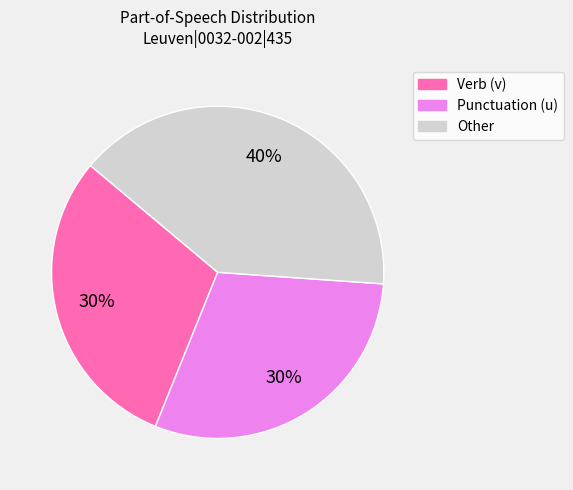

To the nearest percent, what is the average slice percentage?

33%